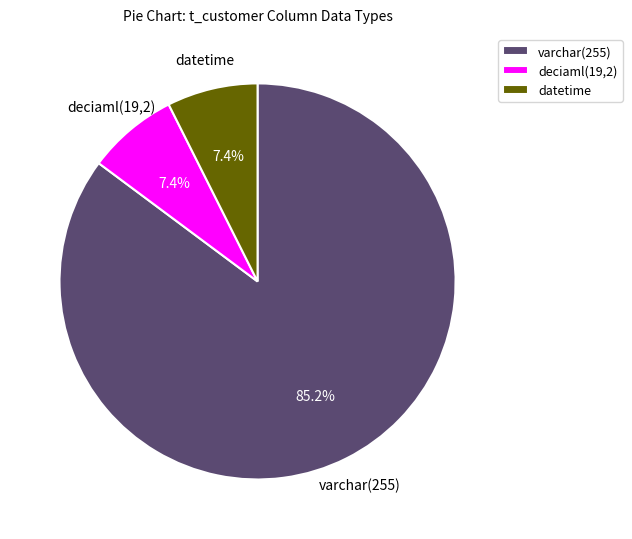

Does varchar(255) represent more than half of the total?

Yes